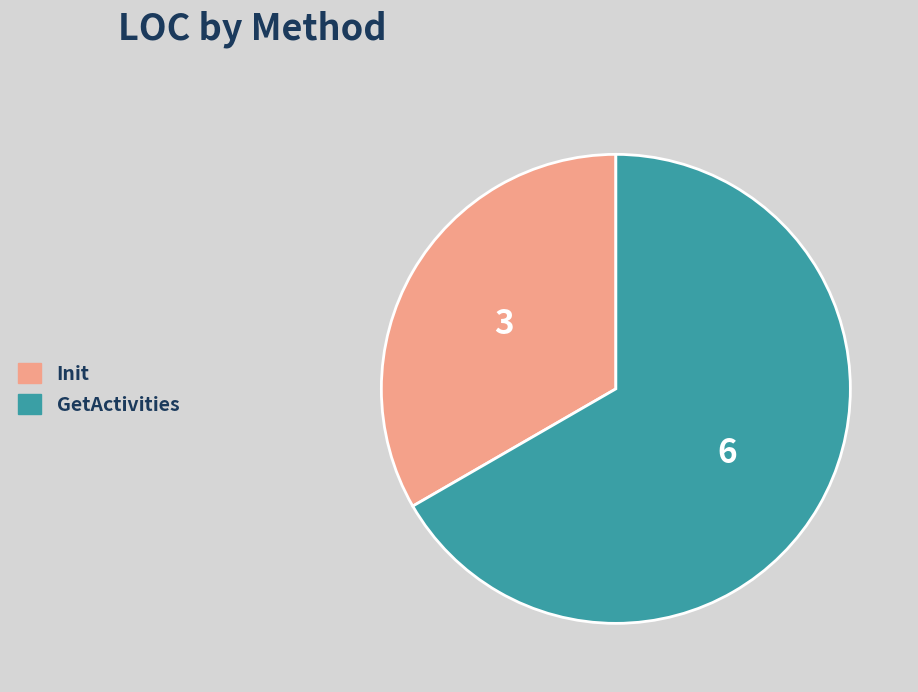

Does GetActivities account for over 50% of the chart?

Yes